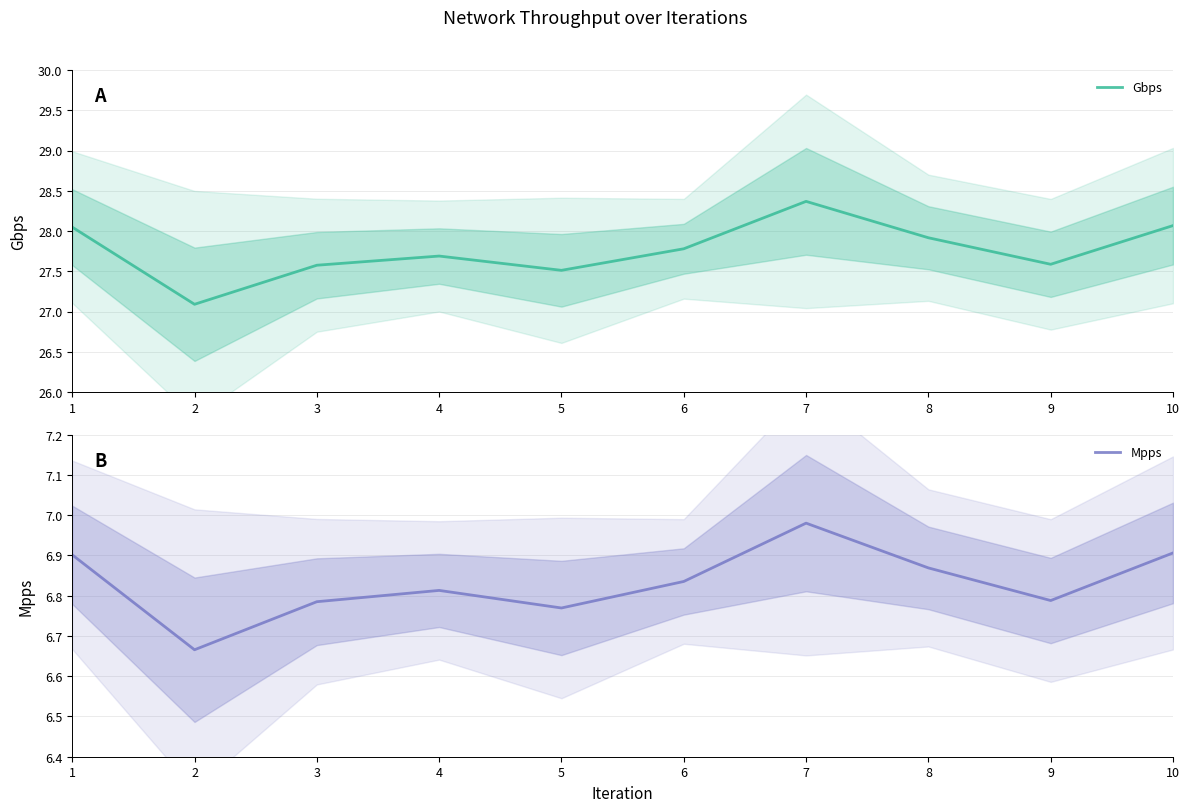

Rank the series by their average value, from lowest to highest.

Mpps, Gbps